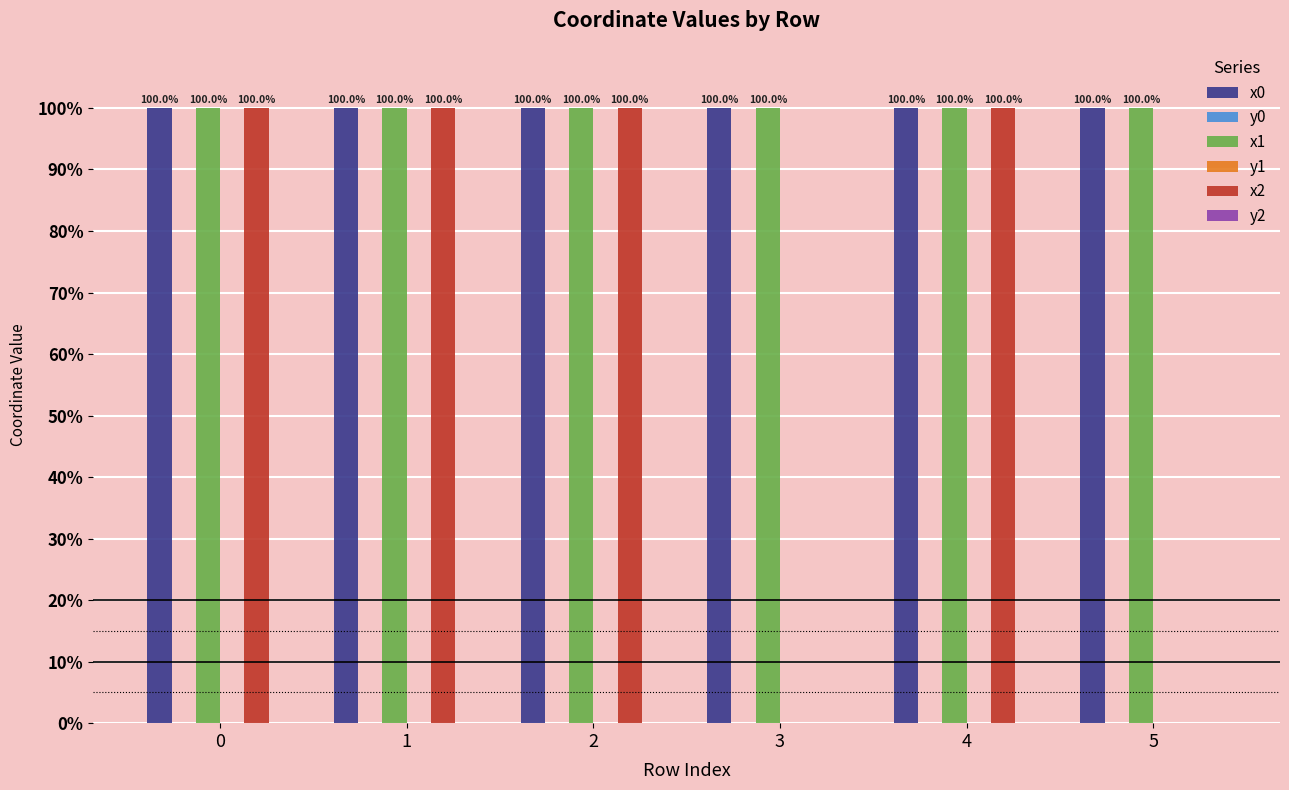

What is the greatest value displayed?

100.0